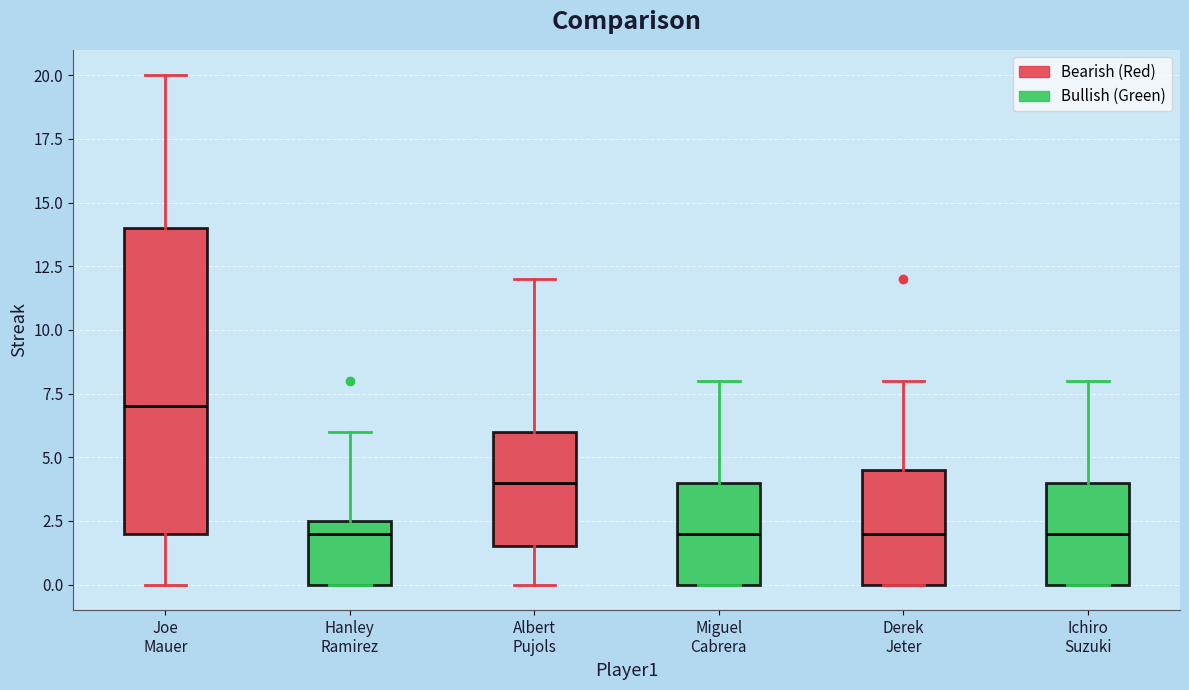

Where is the lower edge of the box for Miguel Cabrera on the y-axis? The values are not printed on the chart, so give them approximately, as read against the axis.

0.0